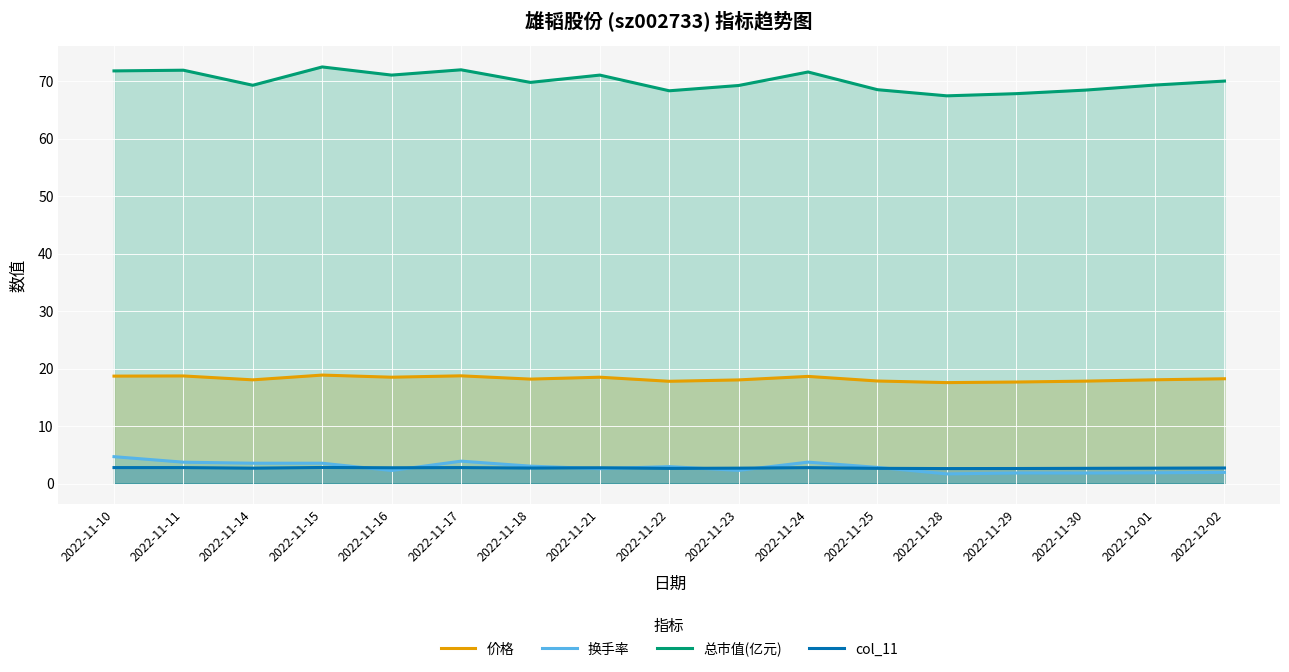

What is the label of the 7th point from the left?

2022-11-18